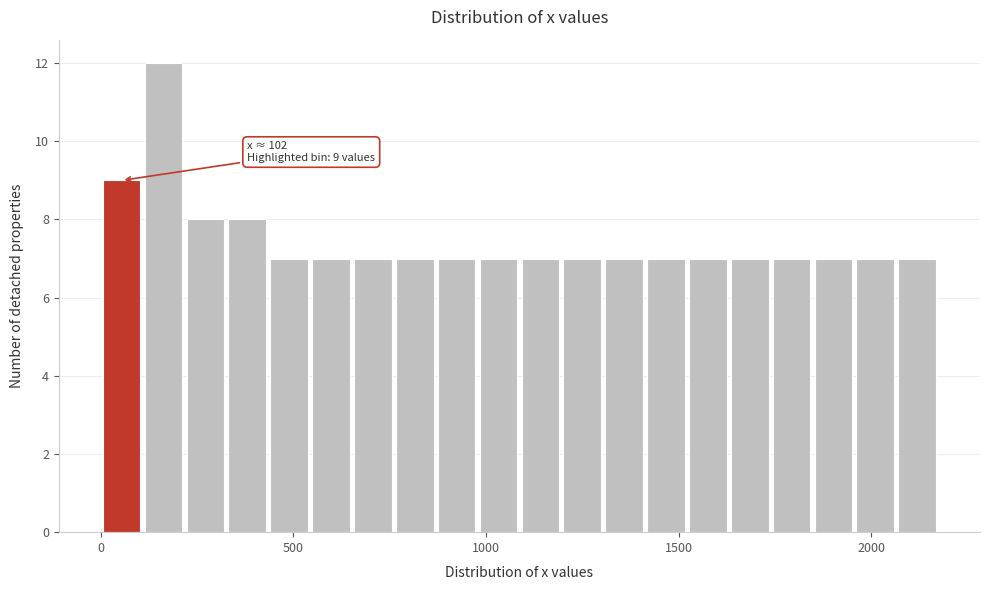

Read against the x-axis, roughly where is the centre of the tallest bar?

150